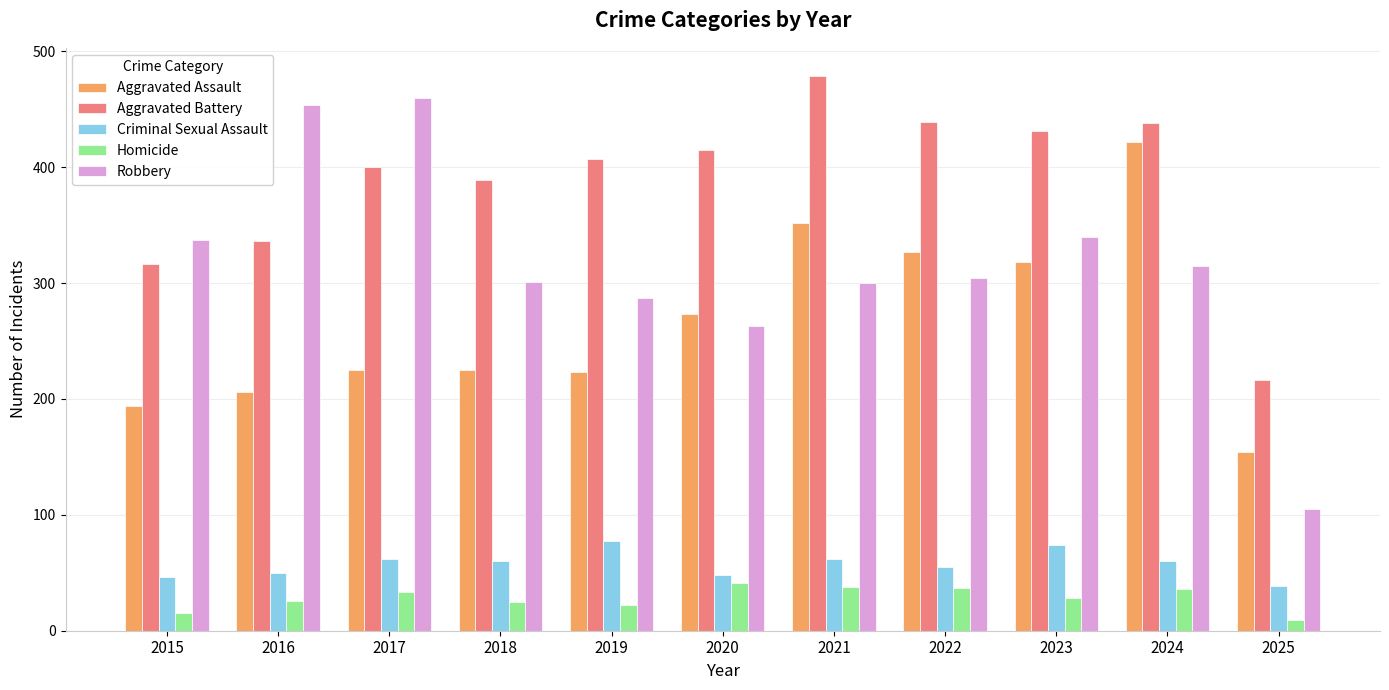

How many bars are there in total?

55